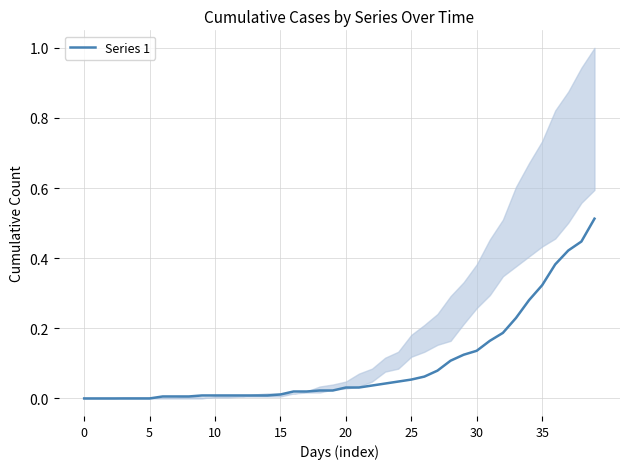

True or false: there are more than 0 points higher than both neighbors.

False